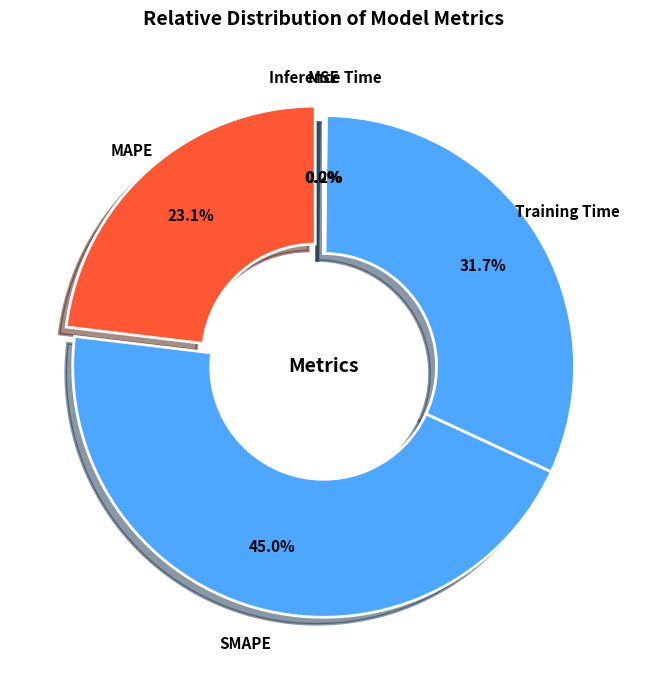

Which category has the biggest portion of the pie?

SMAPE